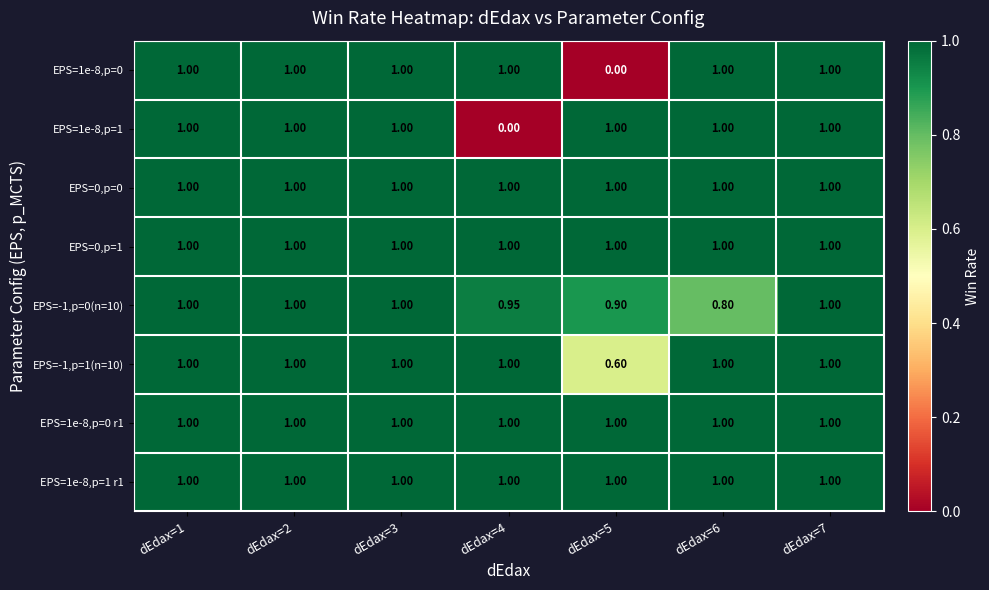

How many values in EPS=1e-8,p=0 are above zero?

6